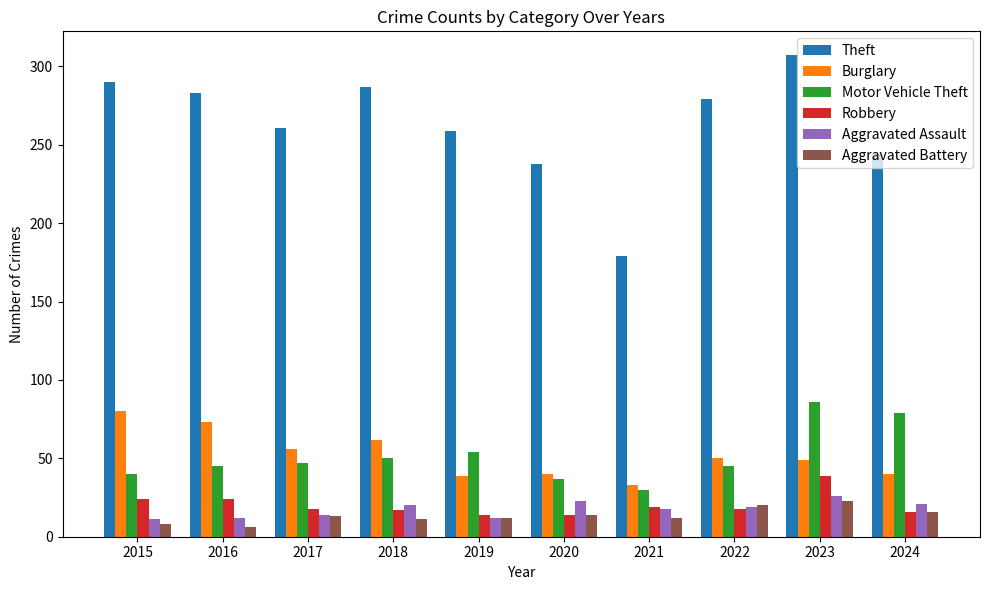

At which label does Burglary reach its peak?

2015